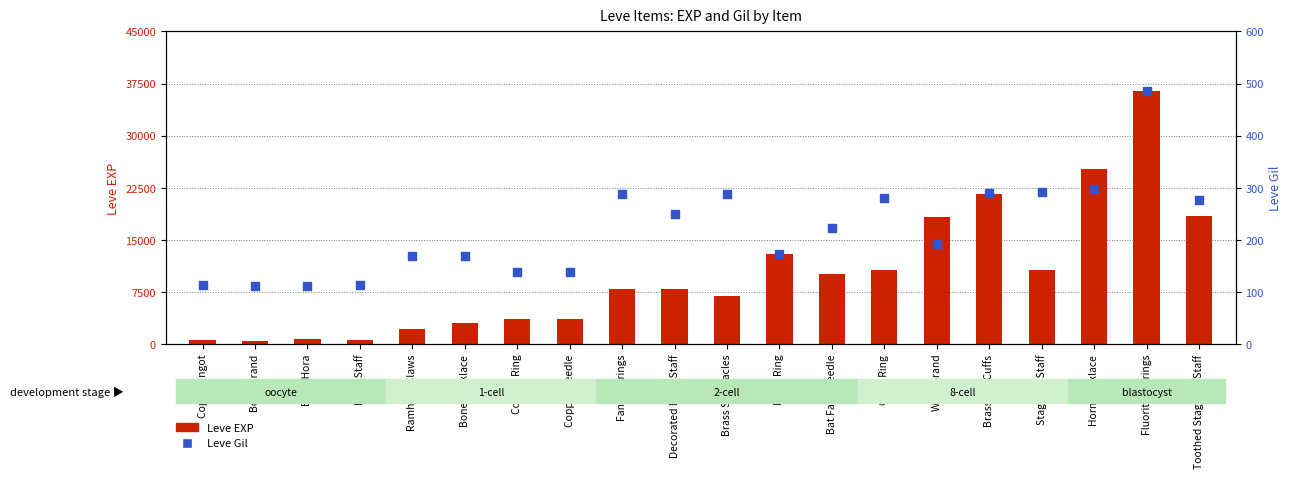

Which series reaches the minimum Y coordinate?

Leve Gil